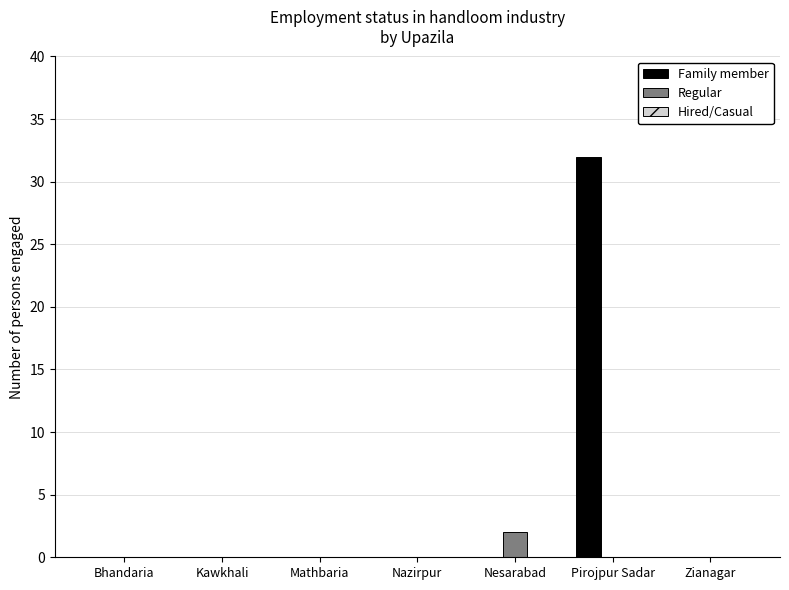

At which category is the sum across all series the highest?

Pirojpur Sadar